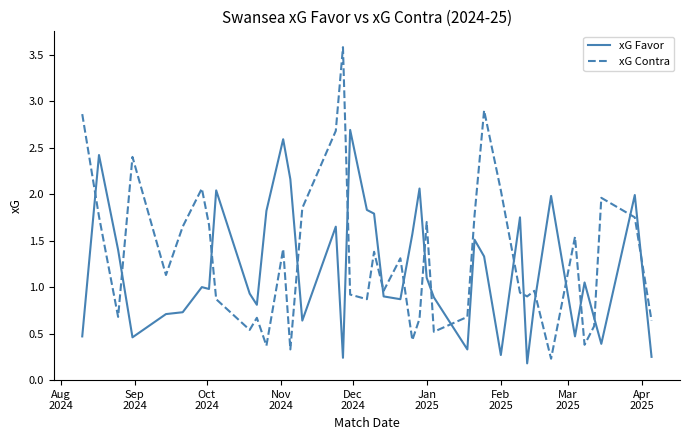

Which series has the widest spread of values?

xG Contra